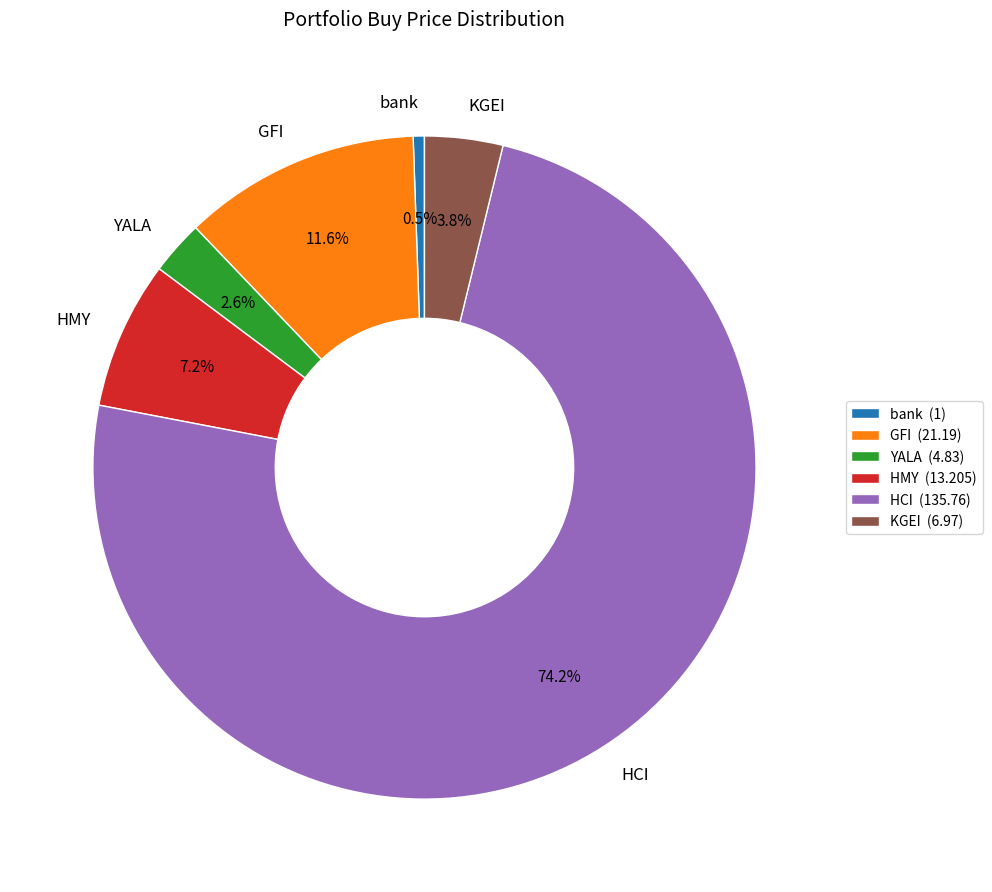

Does any single category account for the majority?

Yes